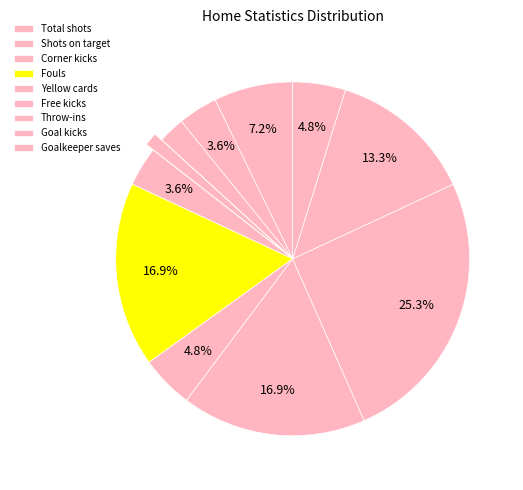

Which slice is the largest?

Throw-ins